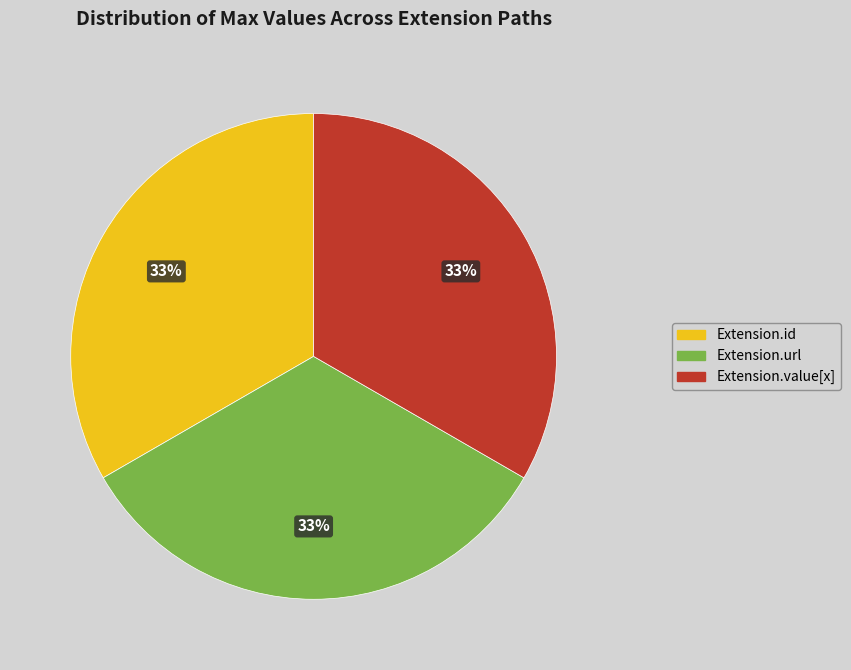

Is there any slice that represents more than half of the pie?

No